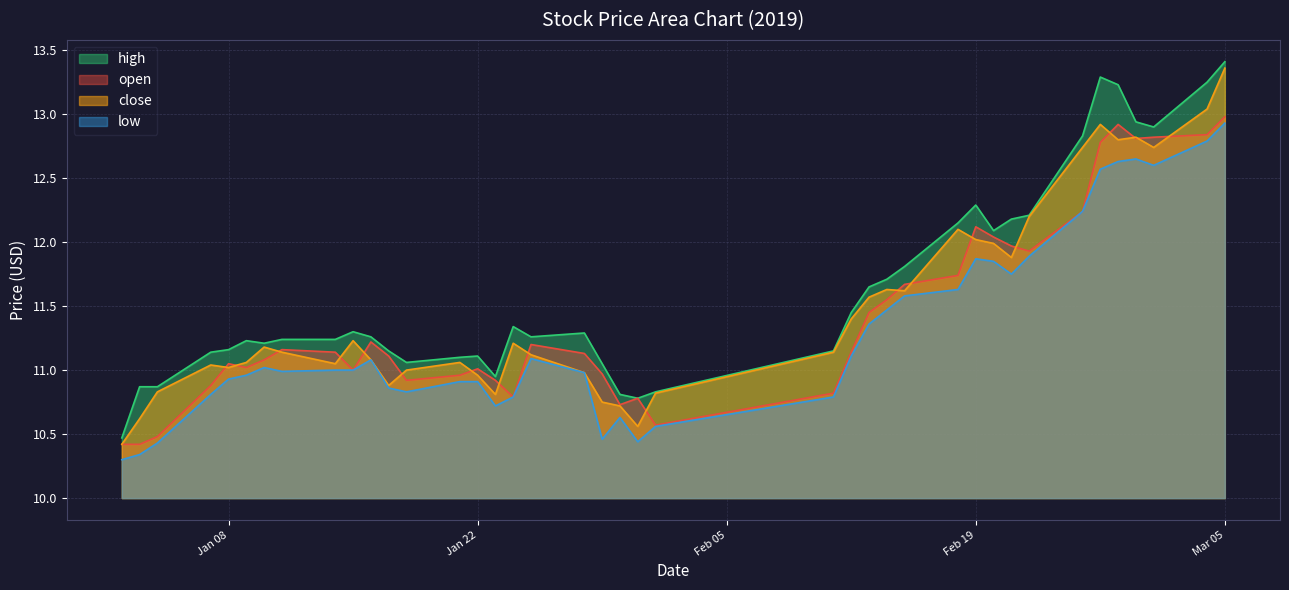

What are all the series names shown in the legend?

high, open, close, low